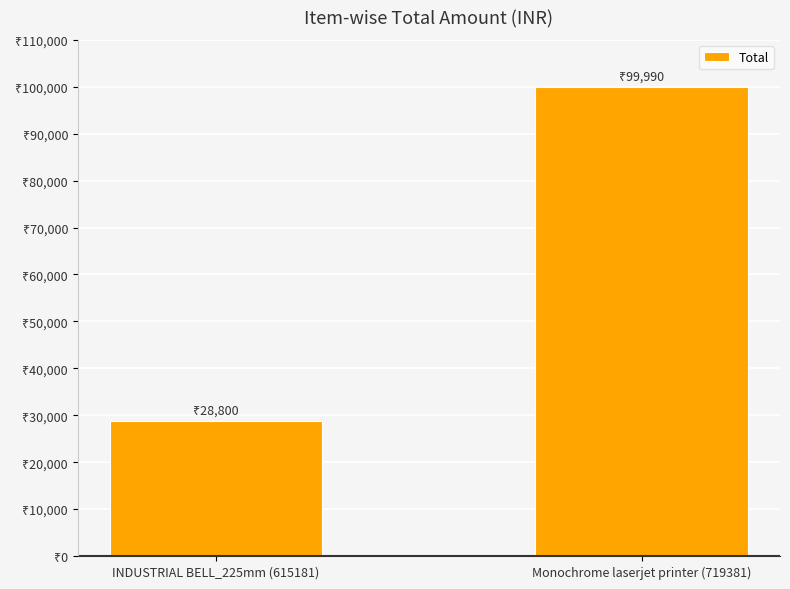

What is the difference between the values at INDUSTRIAL BELL_225mm (615181) and Monochrome laserjet printer (719381)?

71190